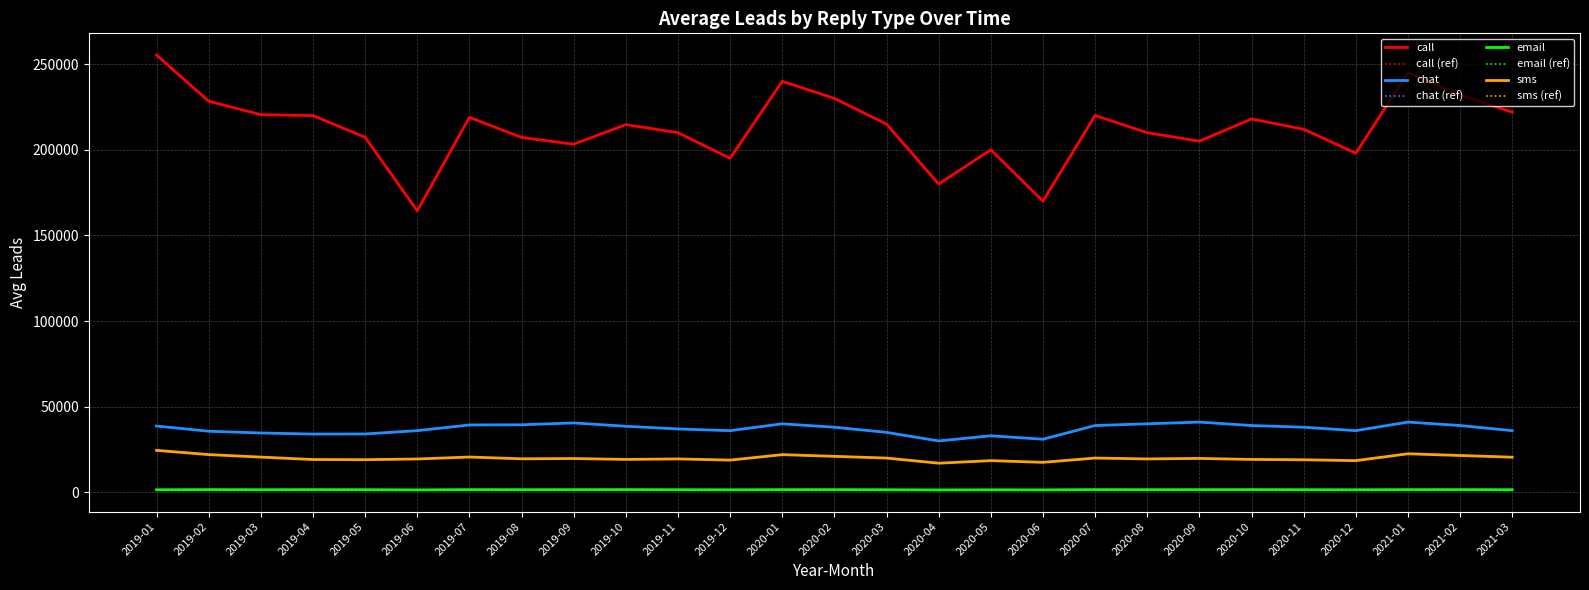

How many series are shown in this chart?

4